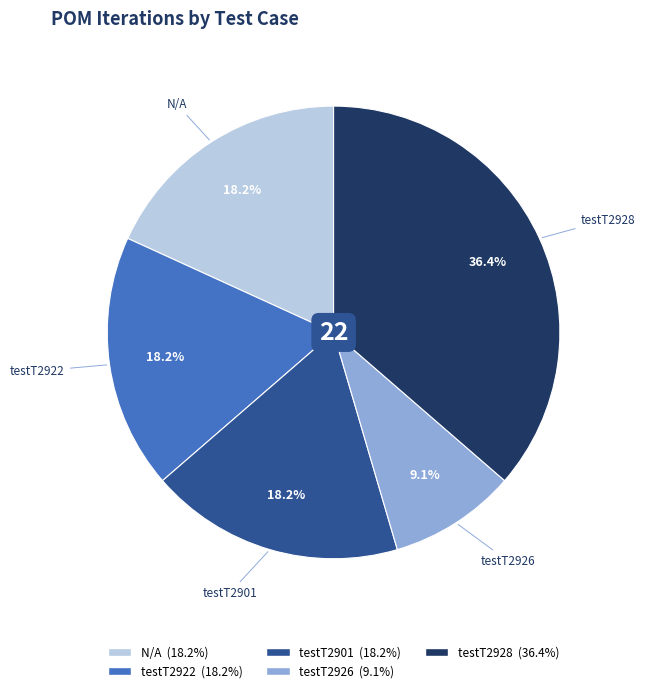

Which category has the smallest portion of the pie?

testT2926